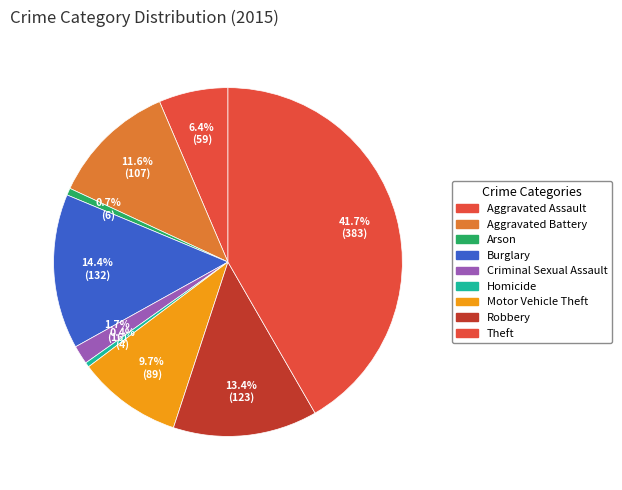

Does any single category account for the majority?

No